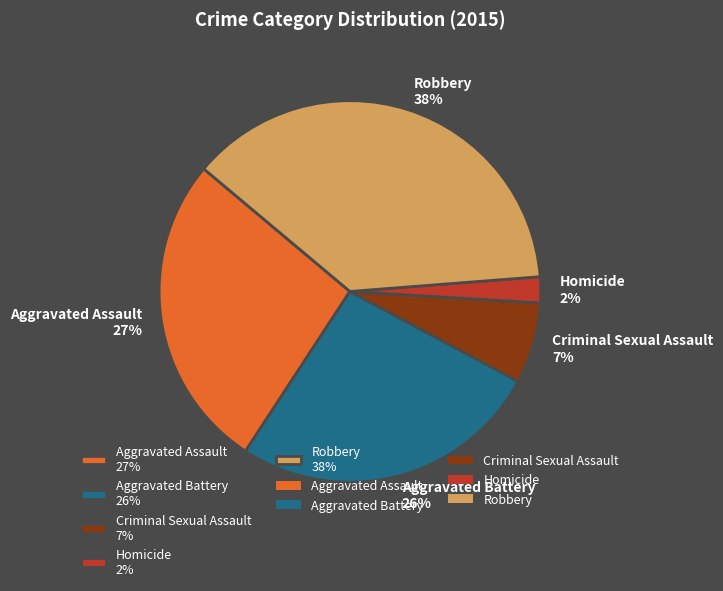

Is it true that Criminal Sexual Assault is 17% of the pie?

False